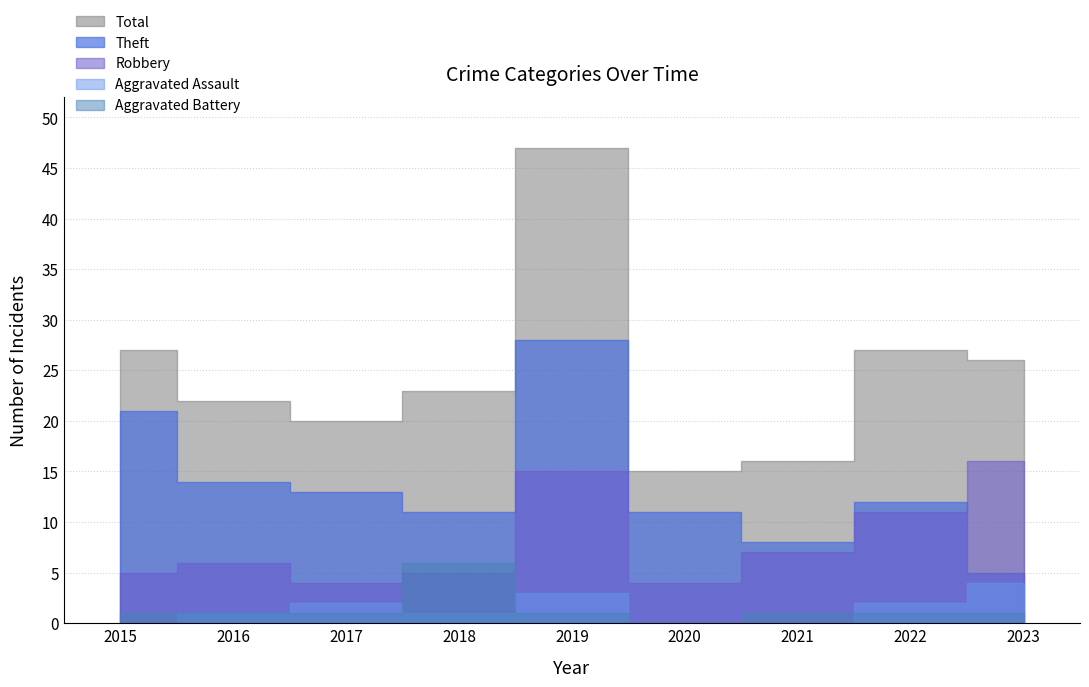

Is the value of Robbery at 2020 greater than the value of Theft at 2018?

No